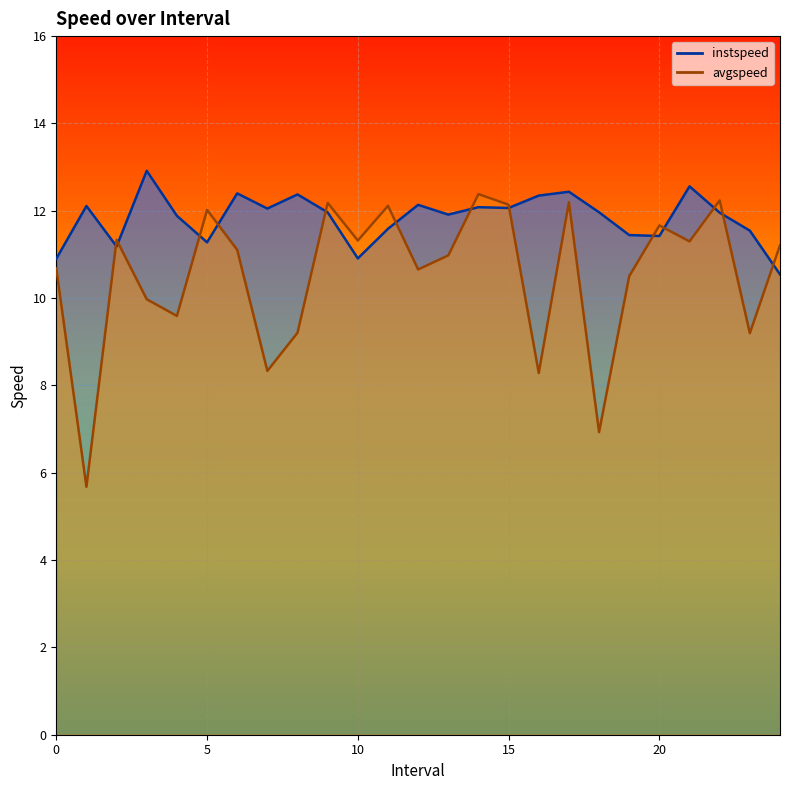

What position from the left is 14.0?

15